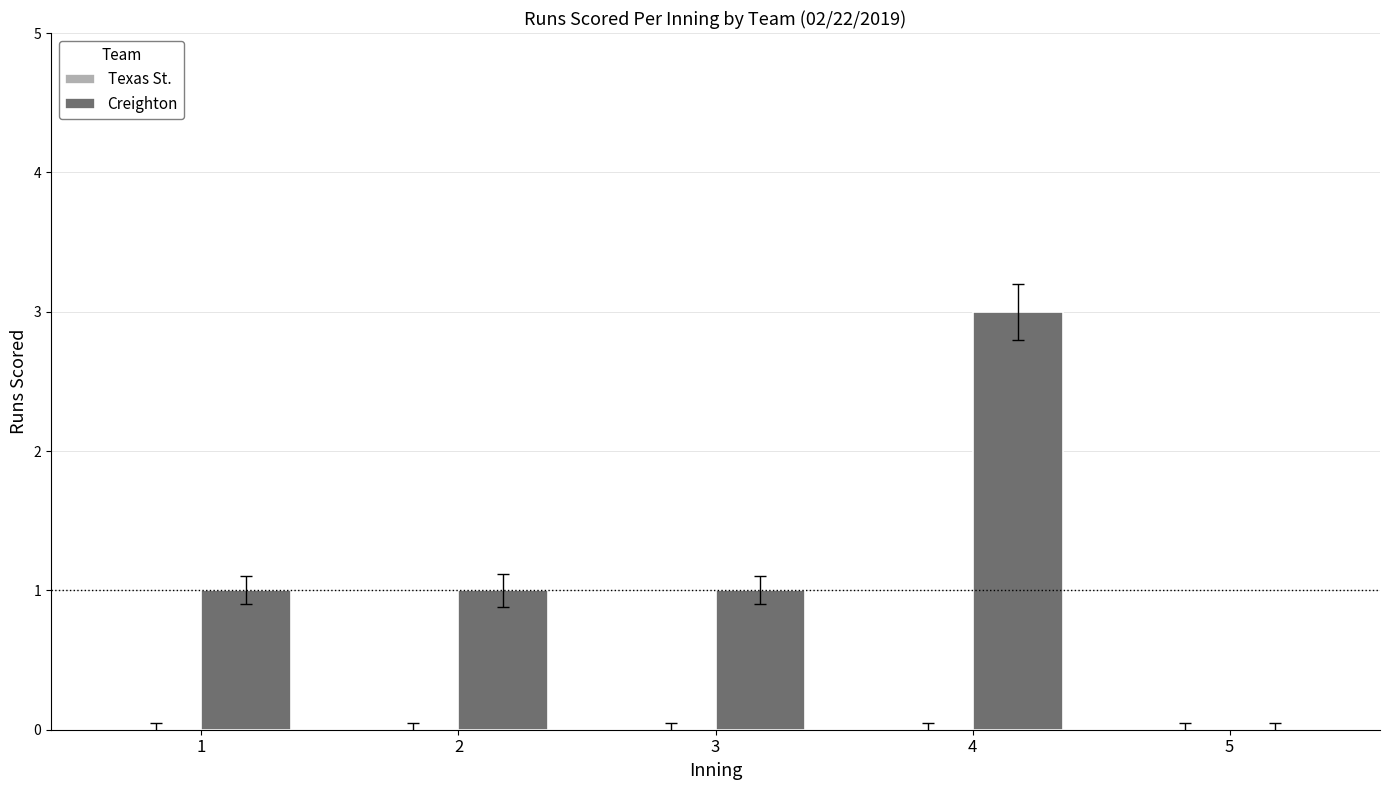

Which category has the highest value across all series?

4